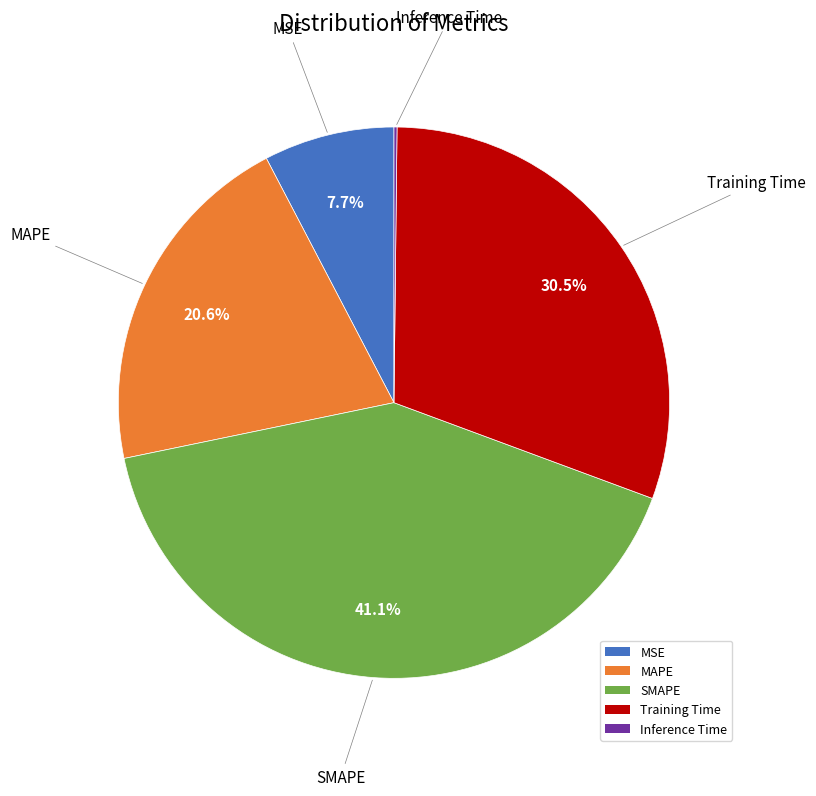

Which category has the biggest portion of the pie?

SMAPE